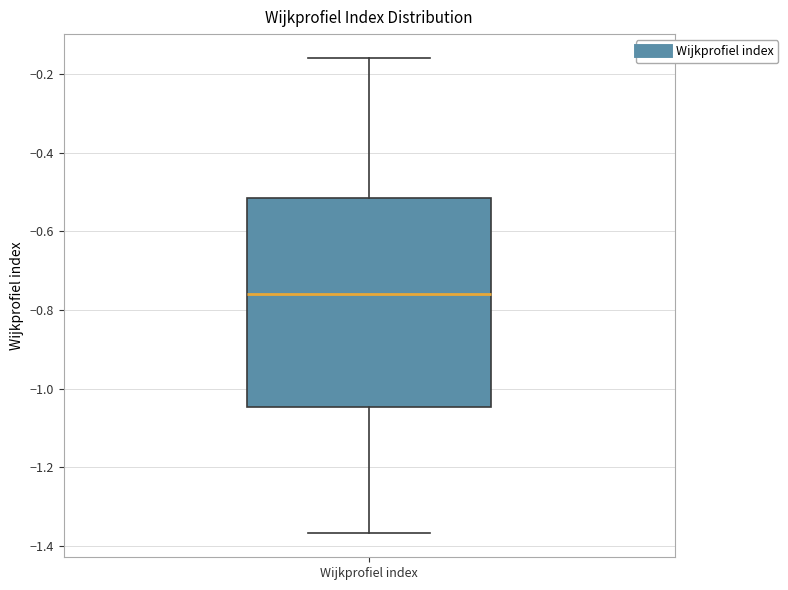

Read this box plot against the y-axis: the position of the median line, the range covered by the box, and the ends of both whiskers. The values are not printed on the chart, so give them approximately, as read against the axis.

median -0.76, box -1.04 to -0.52, whiskers -1.36 to -0.16